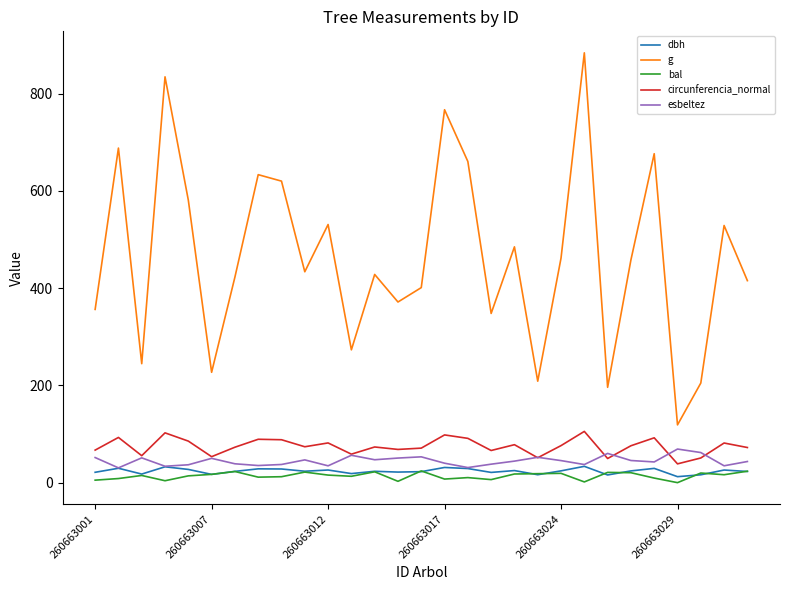

Which series has the largest total across all categories?

g